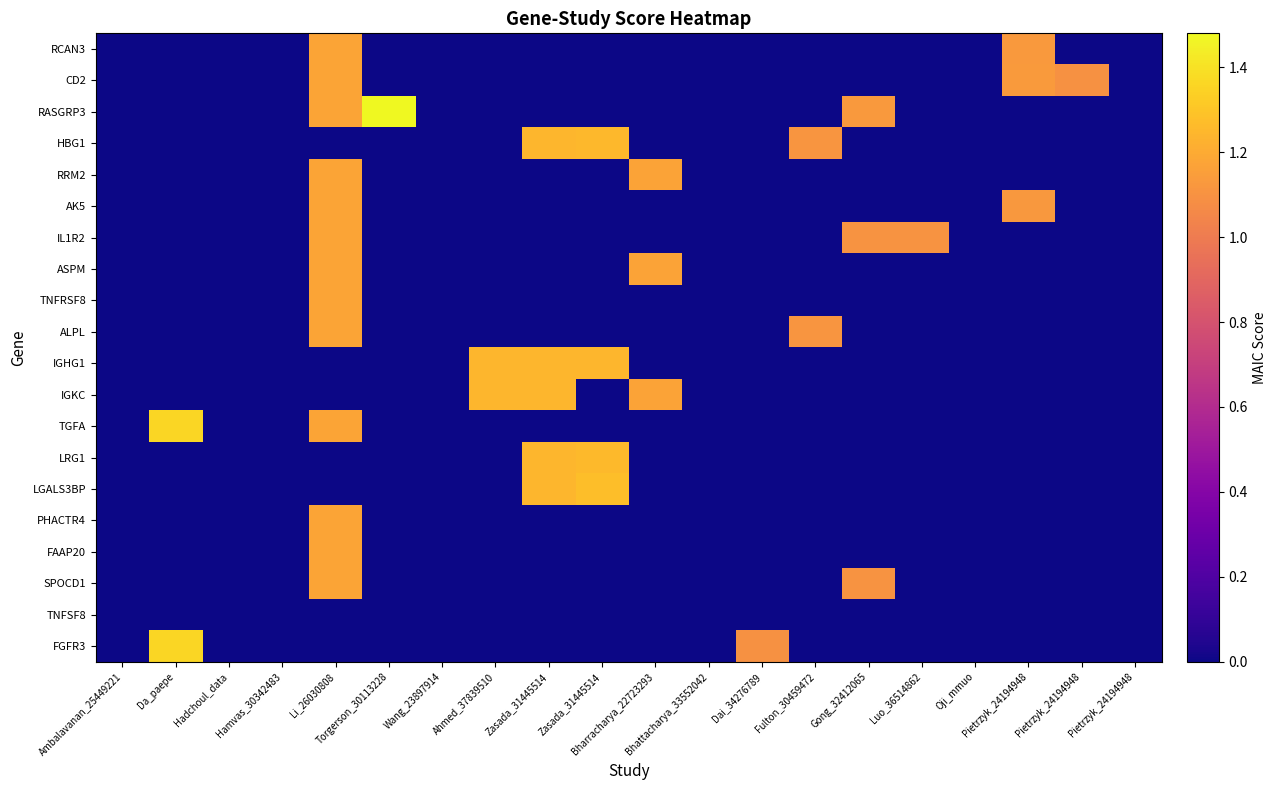

What is the greatest value displayed?

1.5